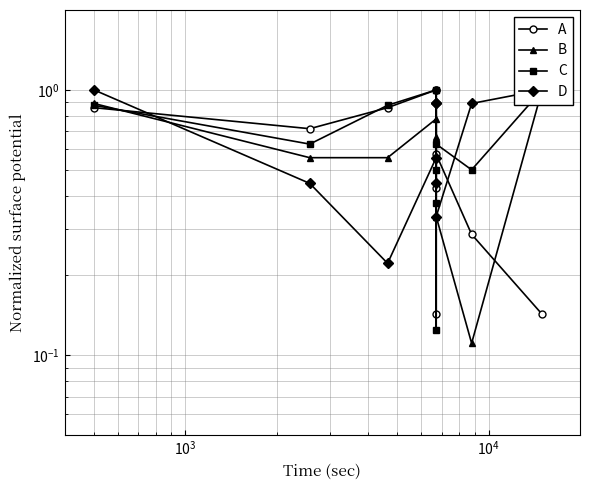

How many lines are shown in the chart?

4